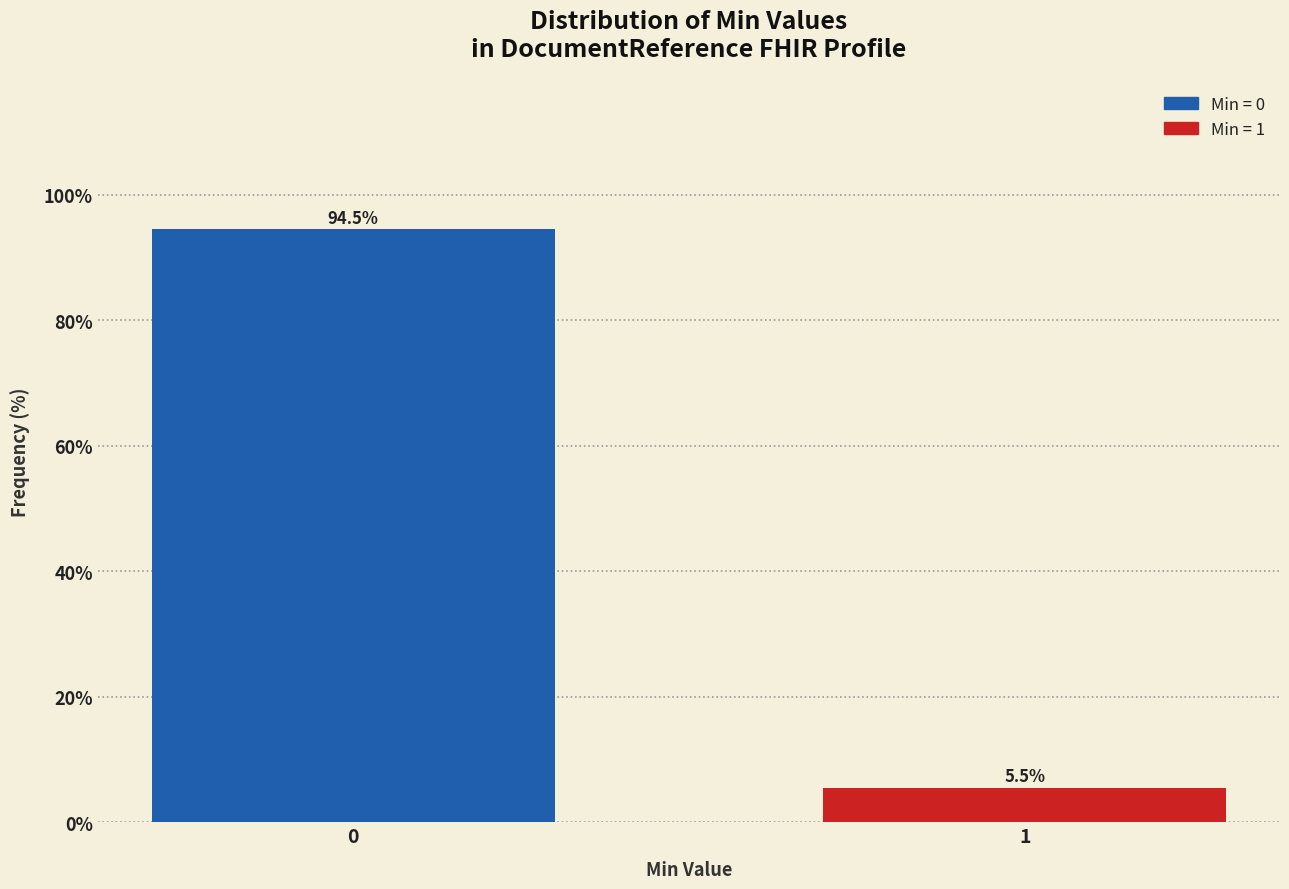

Reading right to left, extract all data points from this chart.

1=5.5	0=94.5